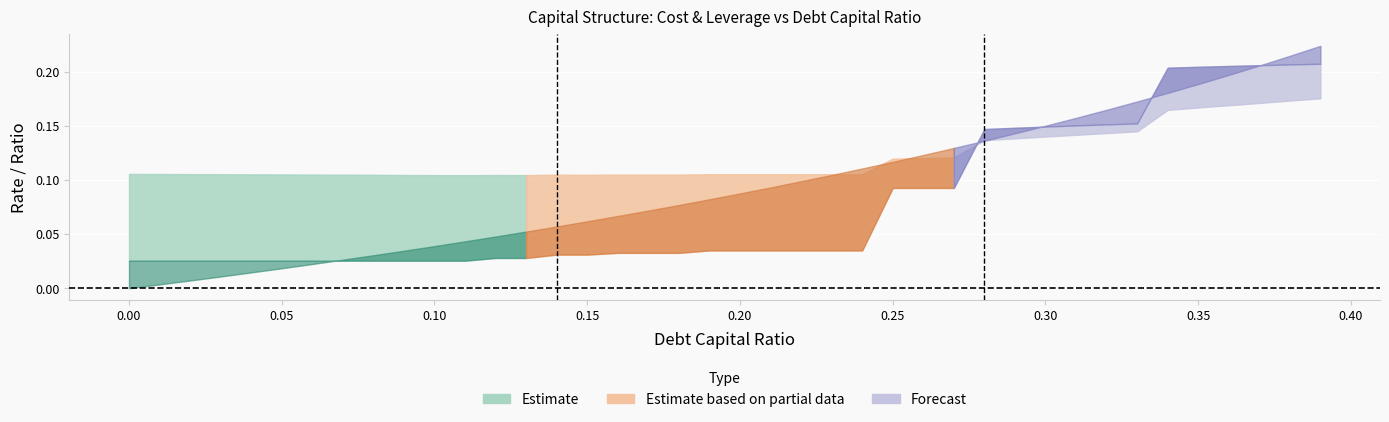

List the labels in order of debt_capital value, largest first.

0.39, 0.38, 0.37, 0.36, 0.35, 0.34, 0.33, 0.32, 0.31, 0.3, 0.29, 0.28, 0.27, 0.26, 0.25, 0.24, 0.23, 0.22, 0.21, 0.2, 0.19, 0.18, 0.17, 0.16, 0.15, 0.14, 0.13, 0.12, 0.11, 0.1, 0.09, 0.08, 0.07, 0.06, 0.05, 0.04, 0.03, 0.02, 0.01, 0.0